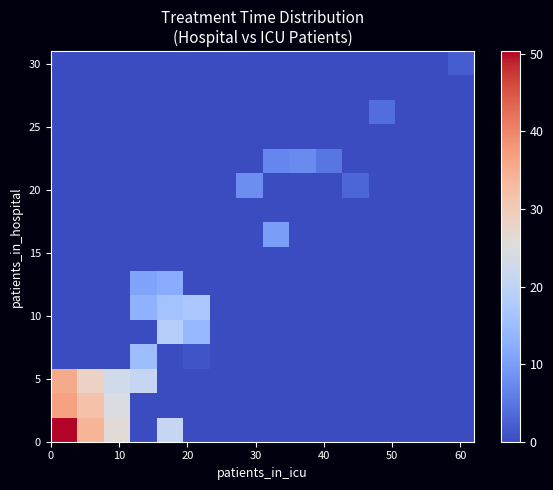

At how many categories does at least one series exceed 33?

2